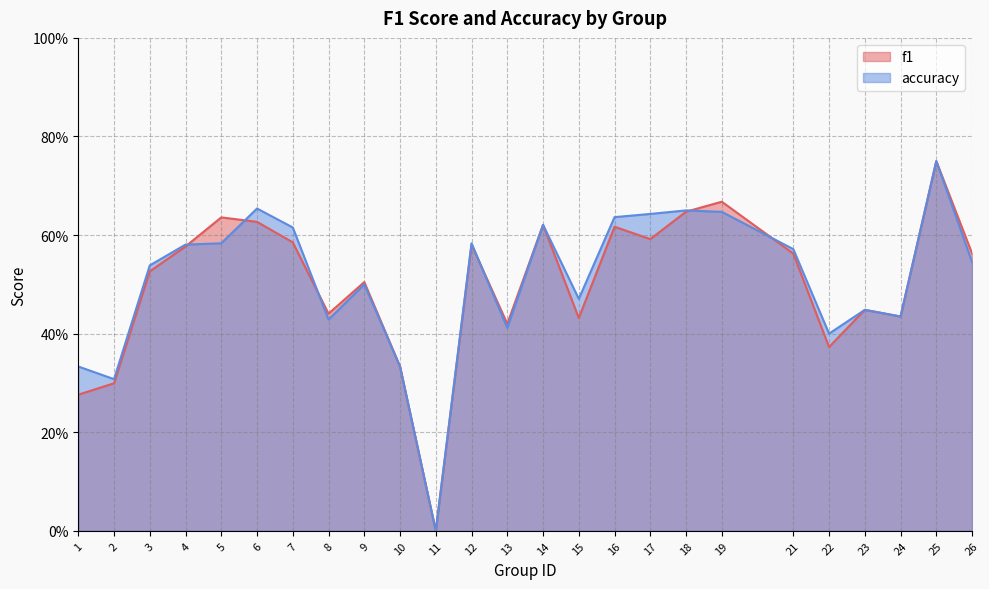

What is the sum of the accuracy values at 6 and 23?

1.1